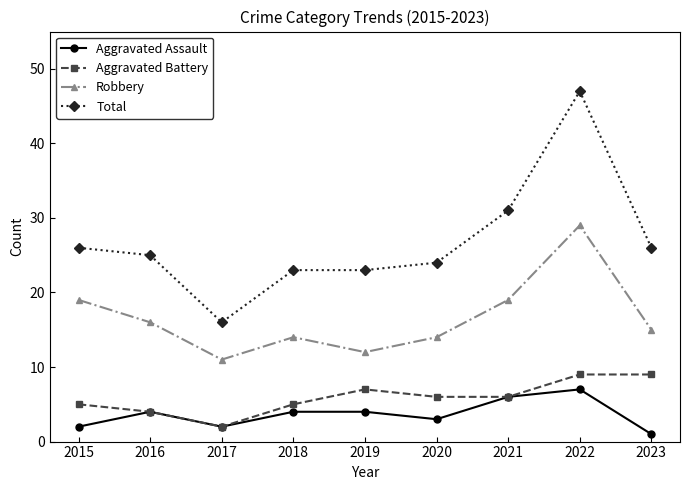

What value does the Aggravated Battery series have at 2015?

5